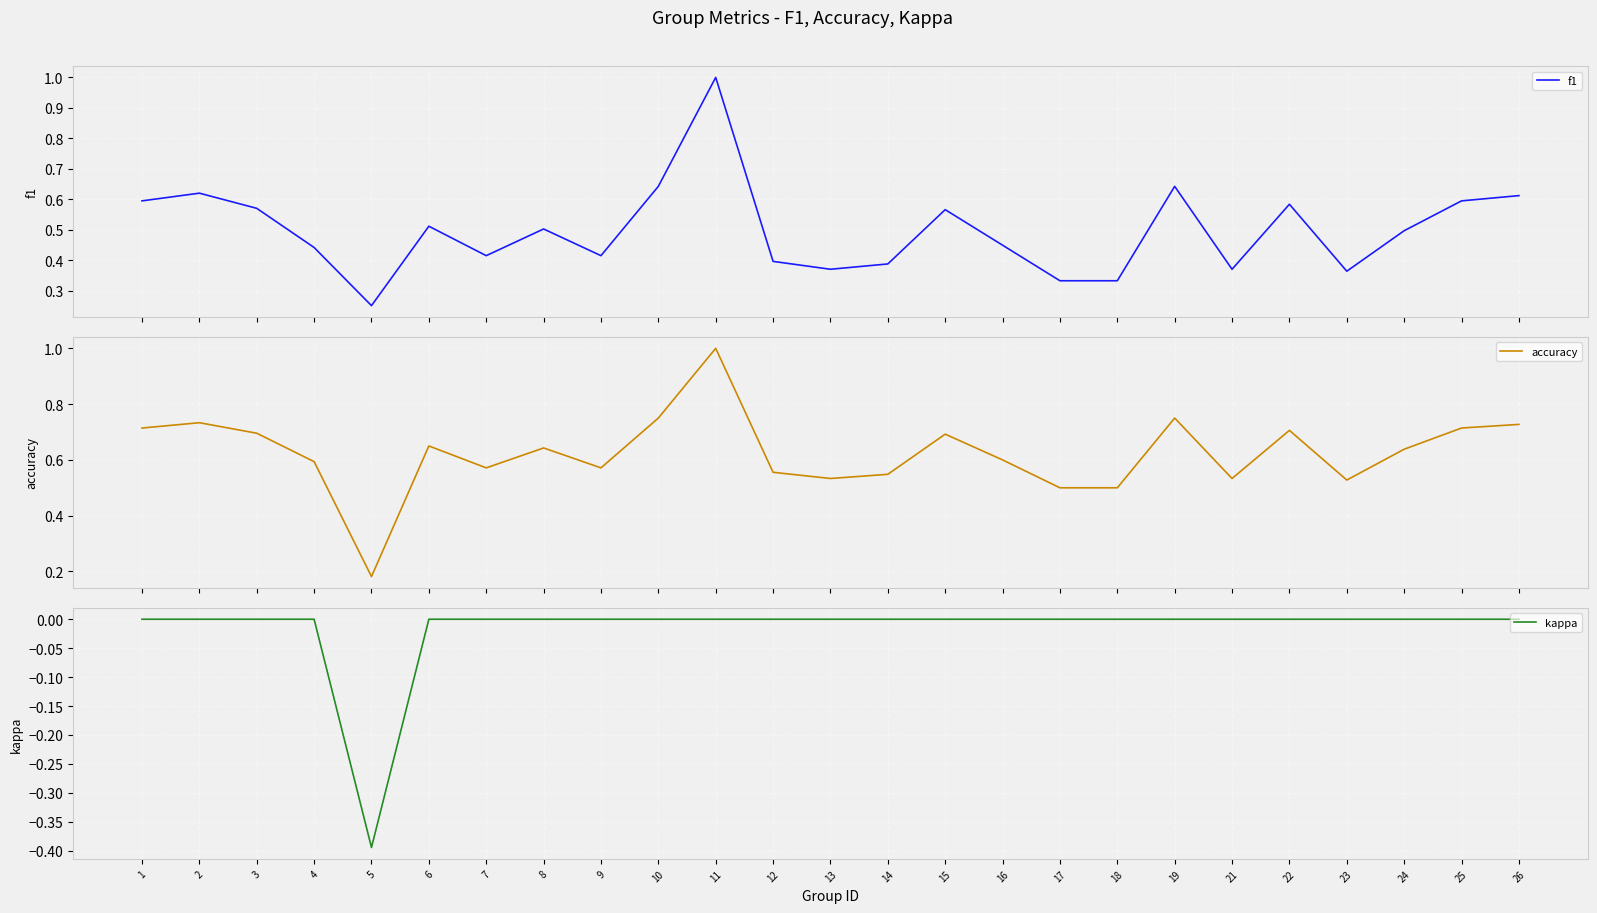

Rank the categories by accuracy value from highest to lowest.

11, 10, 19, 2, 26, 1, 25, 22, 3, 15, 6, 8, 24, 16, 4, 7, 9, 12, 14, 13, 21, 23, 17, 18, 5